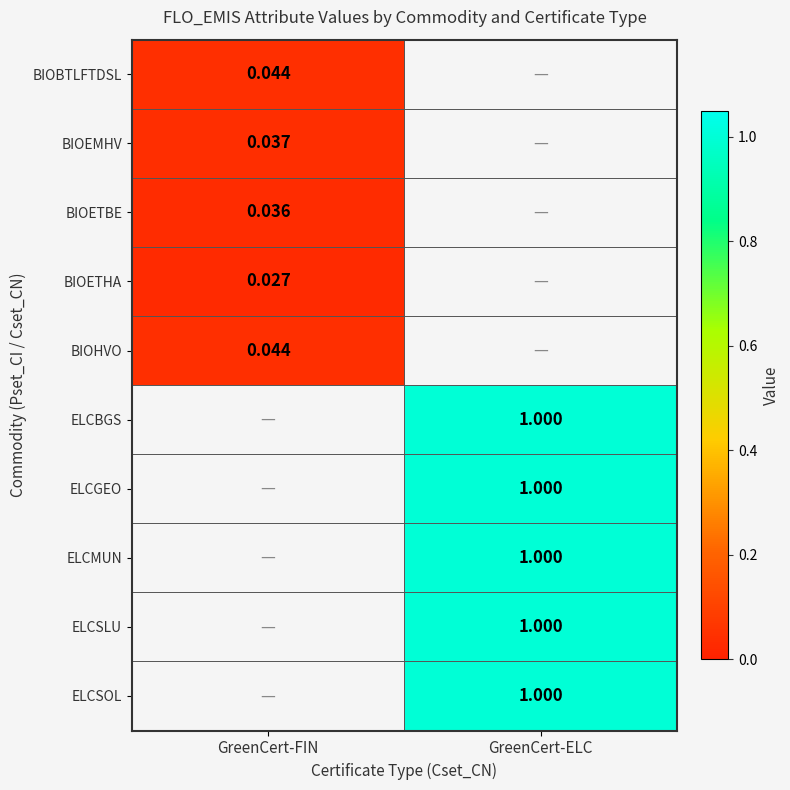

Is the value of BIOEMHV at GreenCert-FIN greater than the value of BIOHVO at GreenCert-FIN?

No